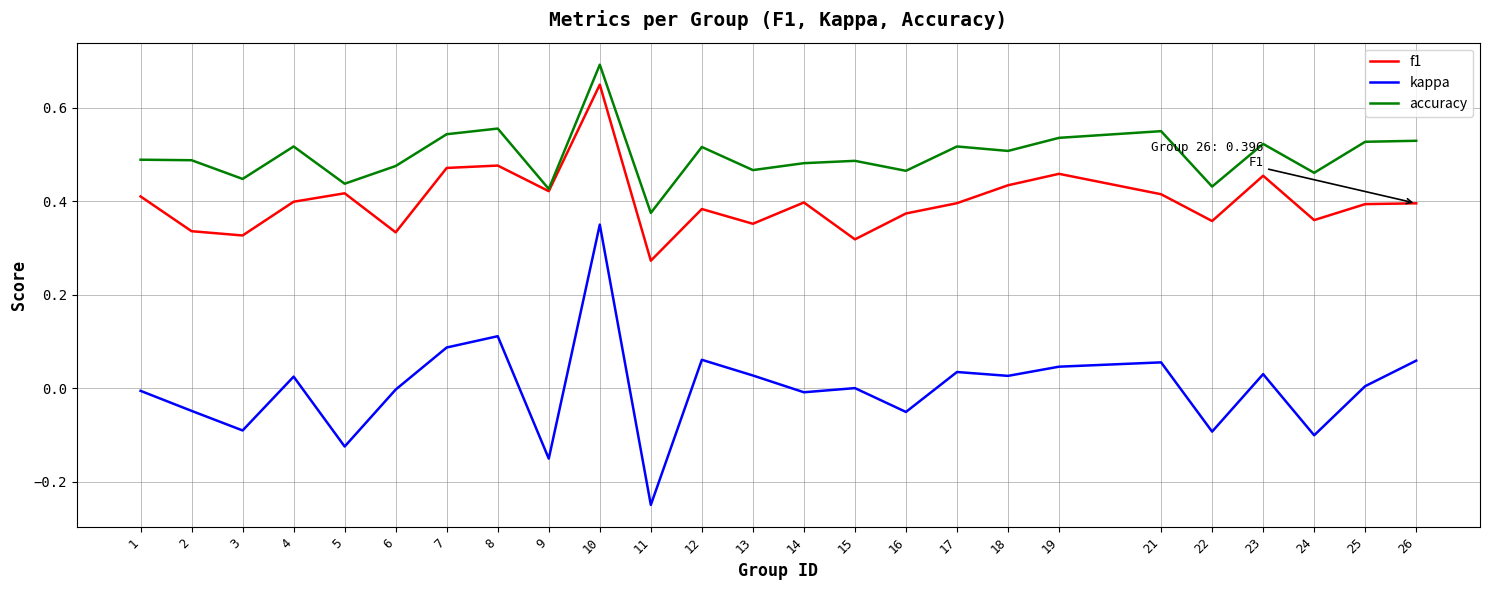

Is it true that accuracy equals 0.5 at 19?

True